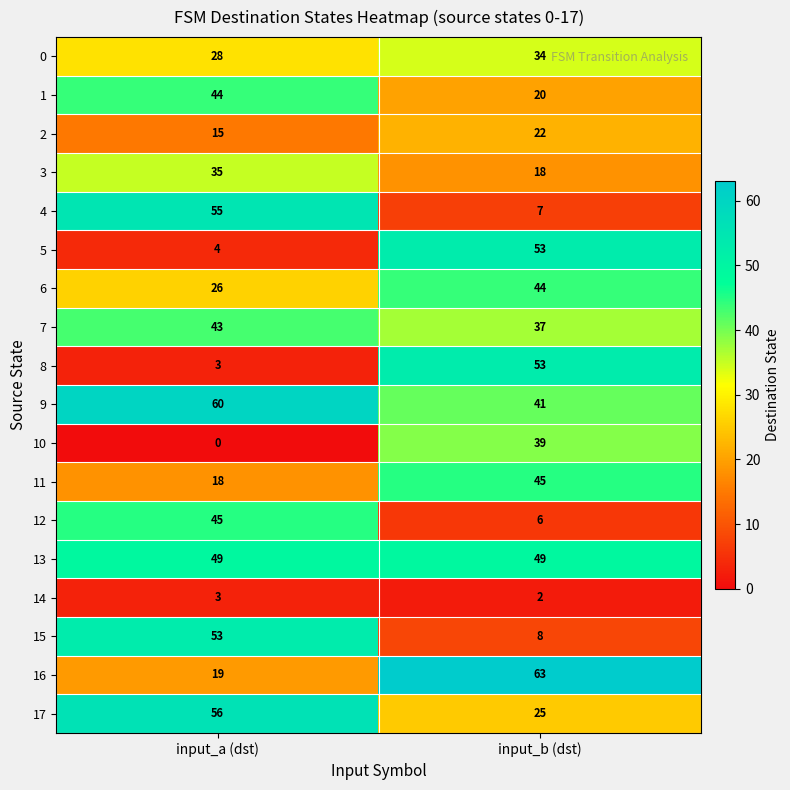

Which series has the largest range (max minus min)?

8